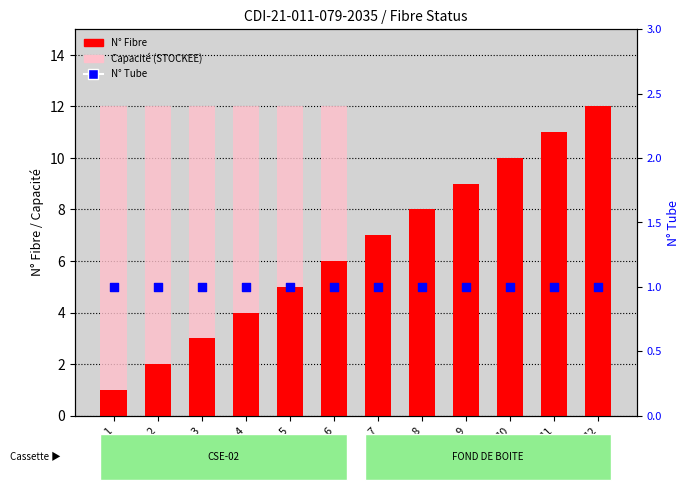

Which series has the largest total across all categories?

N° Fibre